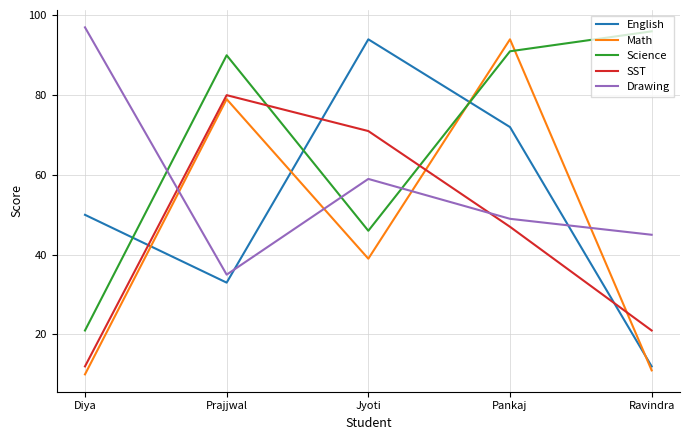

What is the sum of the English values at Pankaj and Ravindra?

84